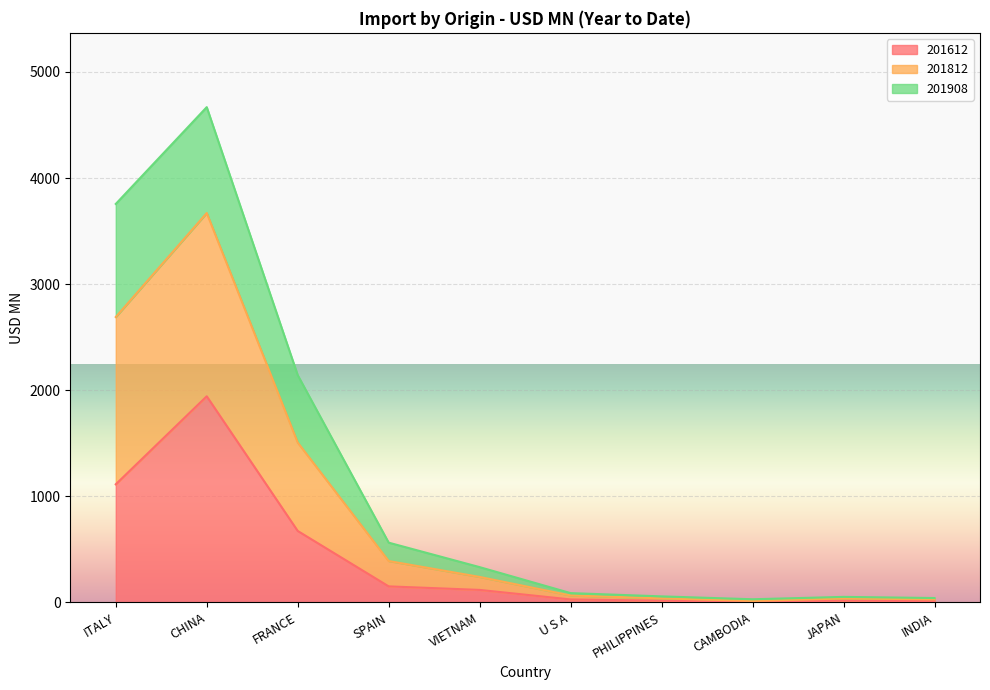

True or false: 201612 and 201812 cross at least once.

False